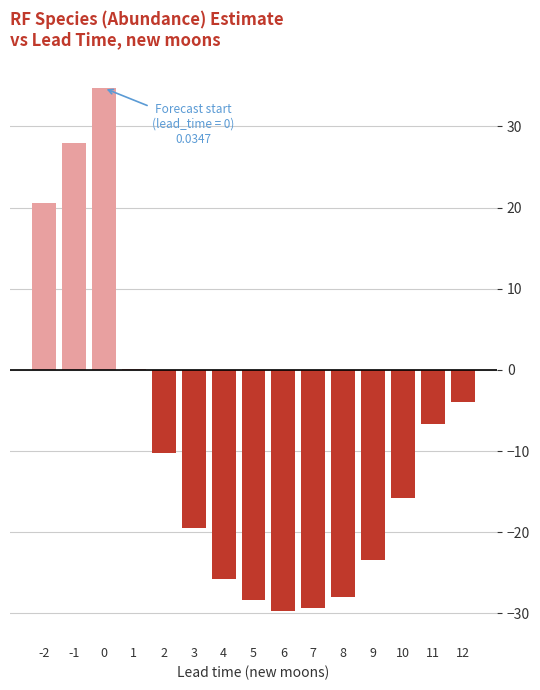

Reading left to right, extract all data points from this chart.

20.6	28.0	34.7	0.1	-10.2	-19.5	-25.8	-28.3	-29.7	-29.3	-28.0	-23.4	-15.8	-6.7	-4.0